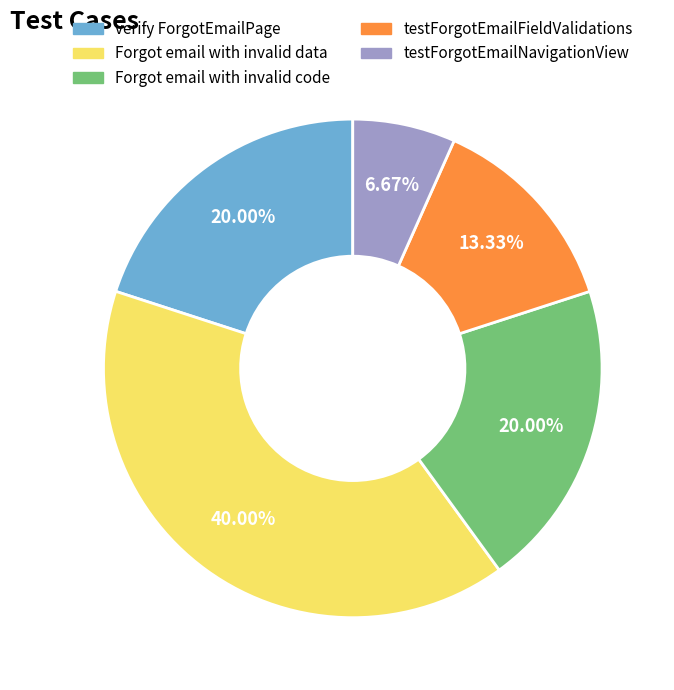

Does any single category account for the majority?

No